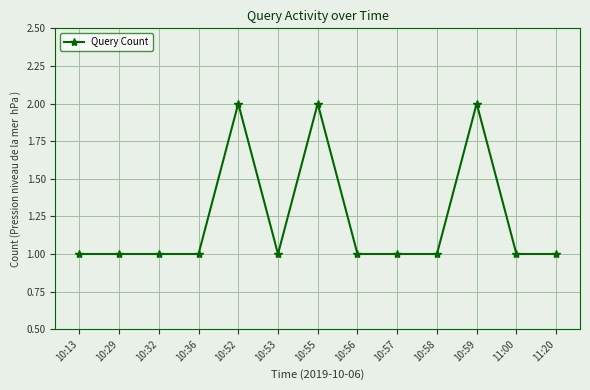

What is the value of the 11th point from the left?

2